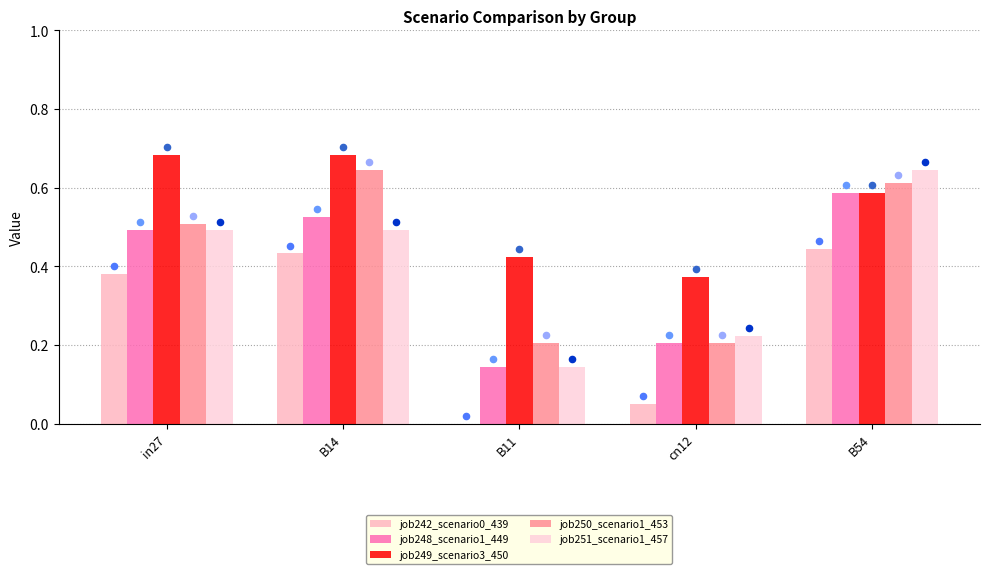

Which series has the largest Y range (max minus min)?

job251_scenario1_457